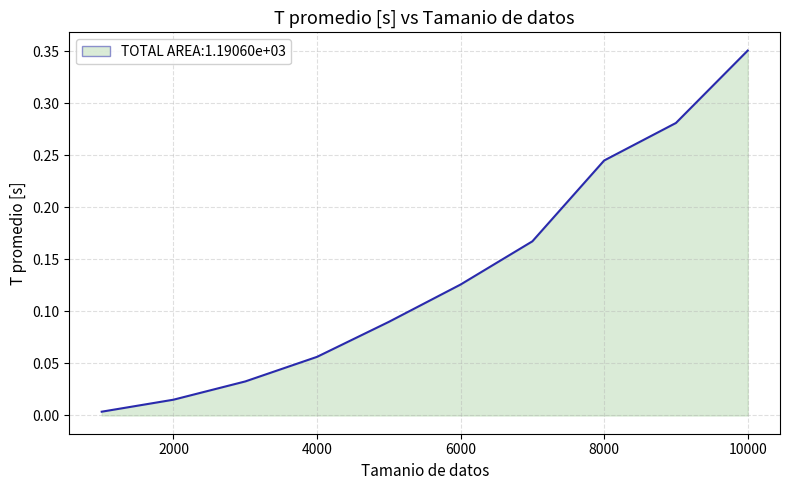

Which label corresponds to the smallest value in the chart?

1000